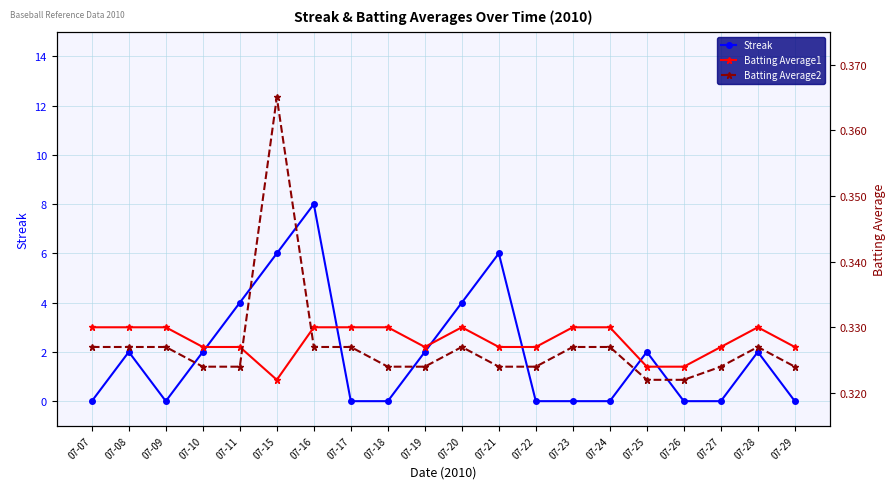

Is this an area chart (filled region under the line)?

No